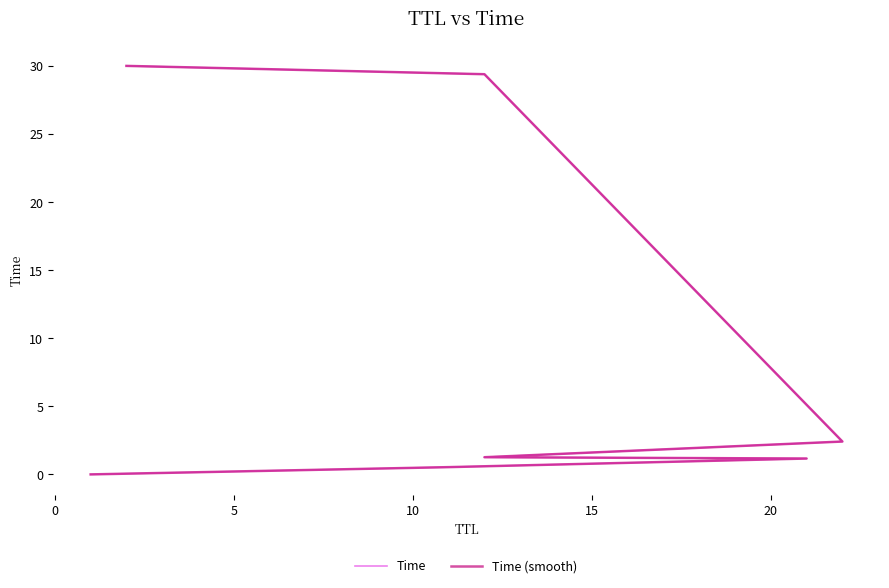

The value of Time at 25 is 50.5. True or false?

False